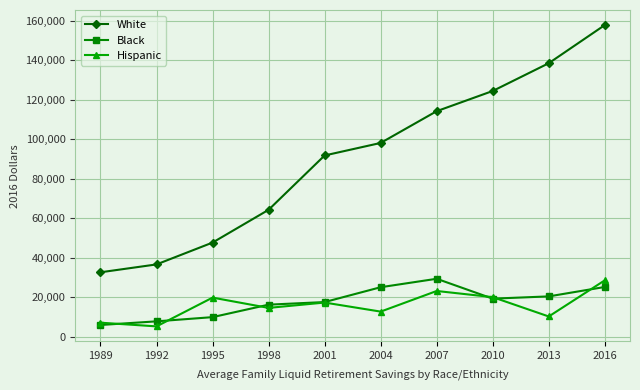

What is the difference between the highest and lowest values at 1989?

26695.0